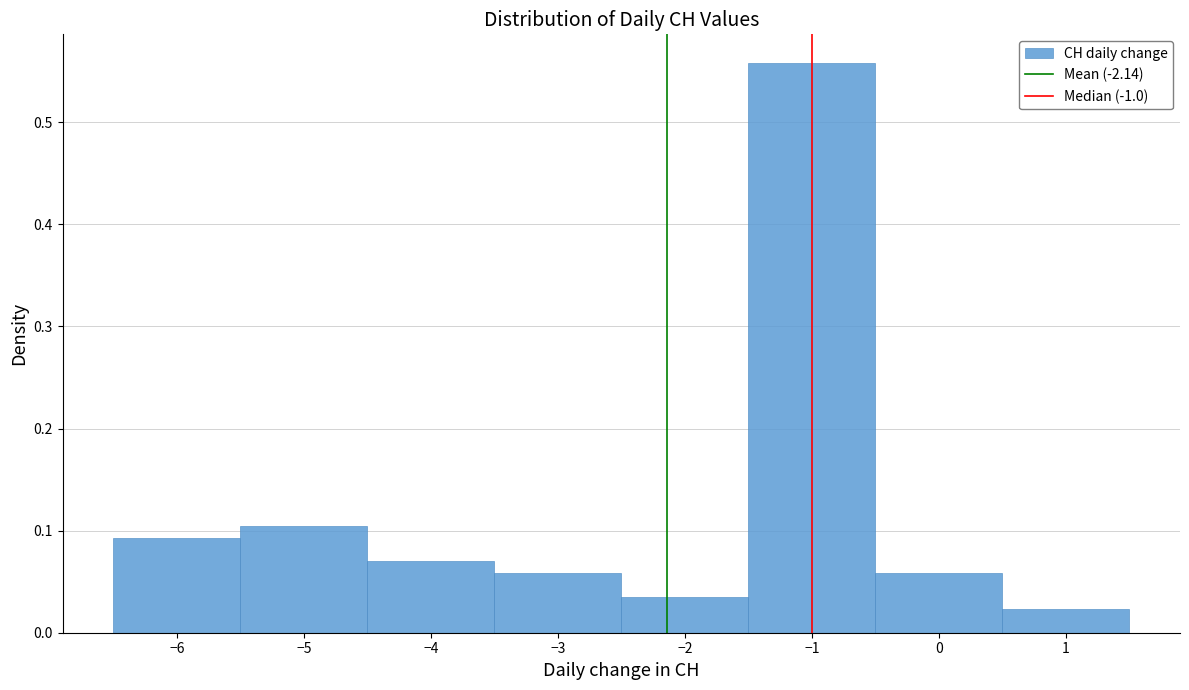

Which range on the x-axis has the tallest bar?

-1.5 to -0.5